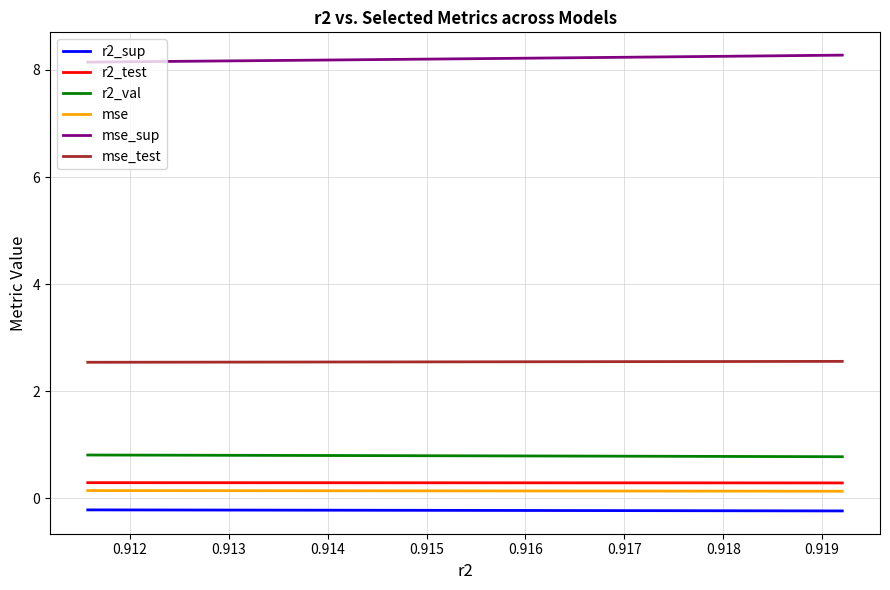

True or false: r2_test and r2_val intersect in this chart.

False